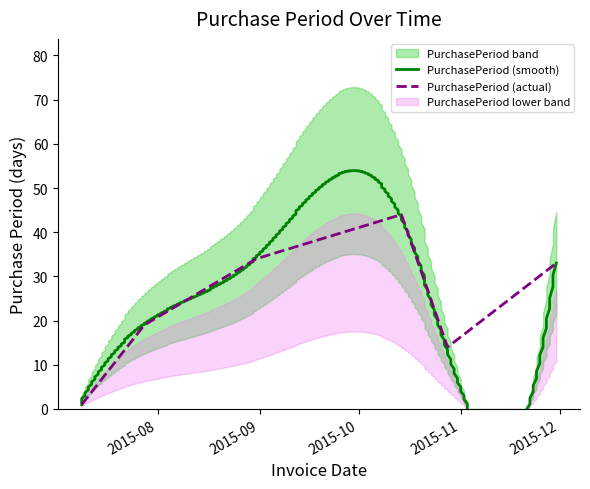

What is the label of the 1st point from the left?

2015-07-09